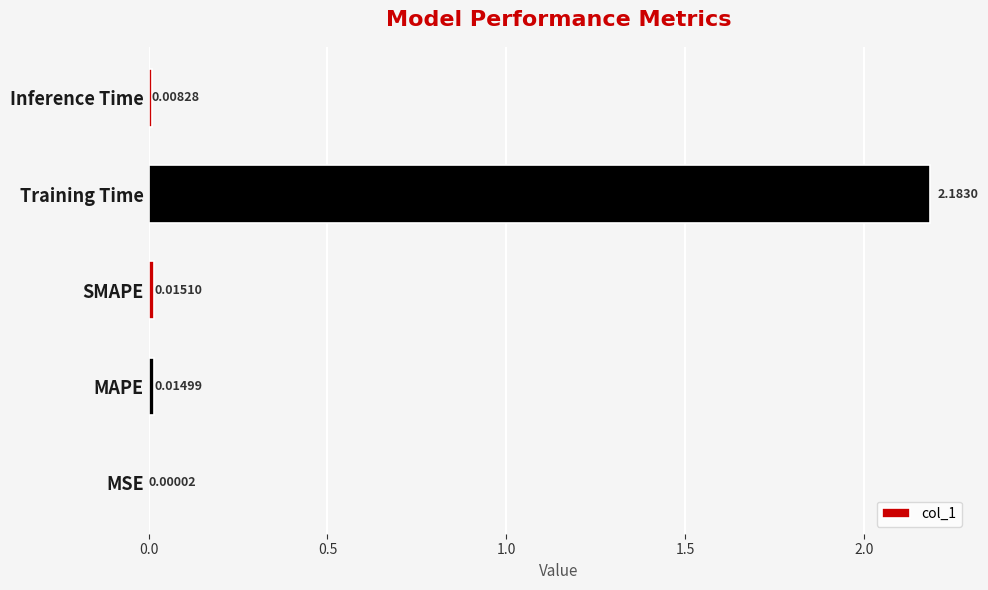

Where is the data nearest to the value 1?

SMAPE